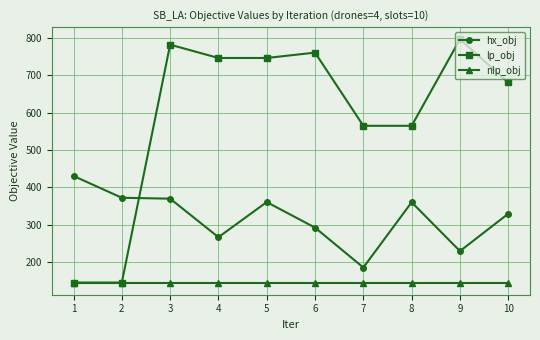

Is the value of lp_obj at 7 greater than the value of nlp_obj at 8?

Yes